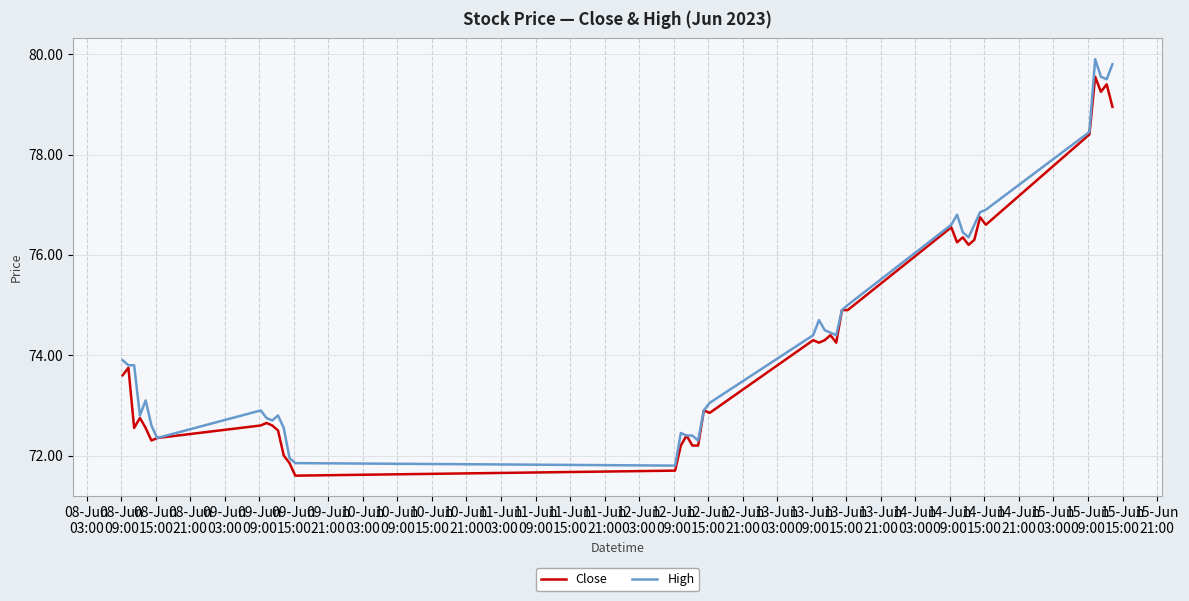

What is the maximum value for Close?

79.6